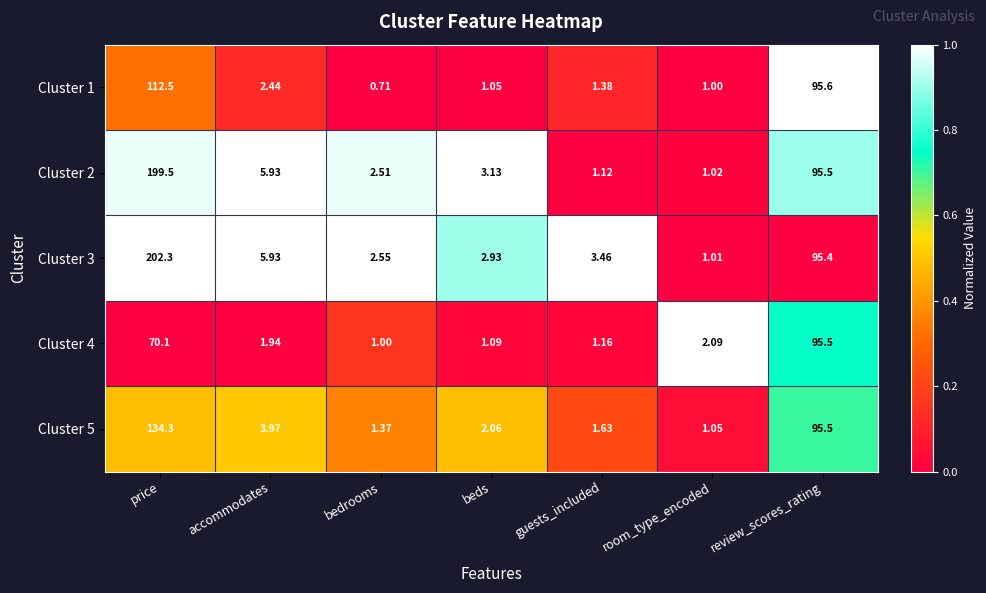

At which label does Cluster 1 first exceed 1?

price